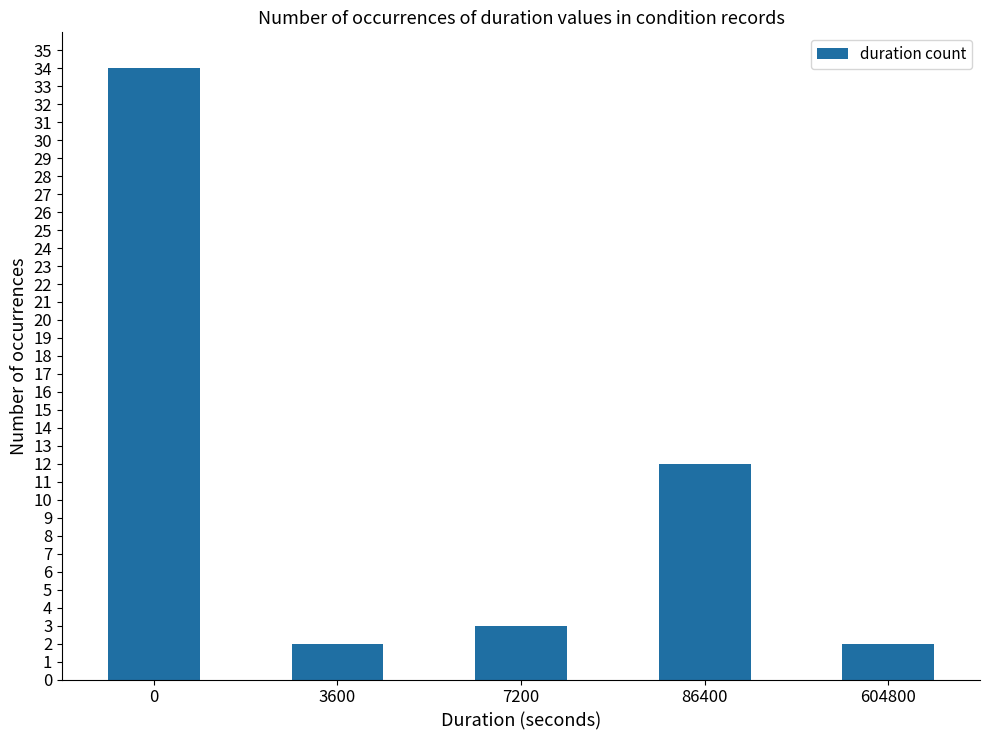

Reading left to right, extract all data points from this chart.

0=34	3600=2	7200=3	86400=12	604800=2